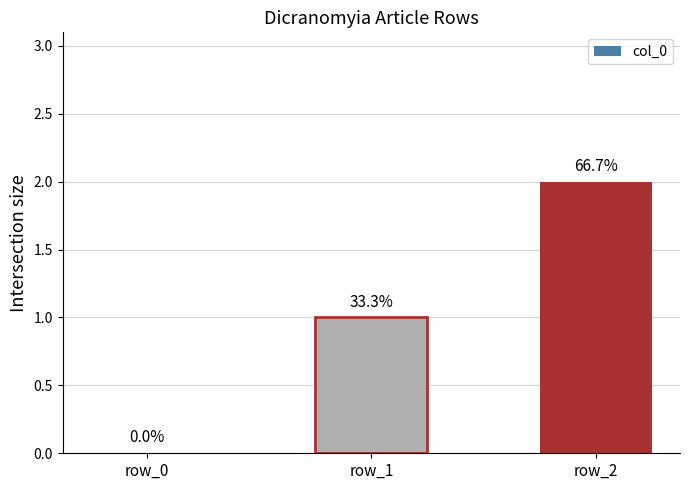

How many values are below 1?

1